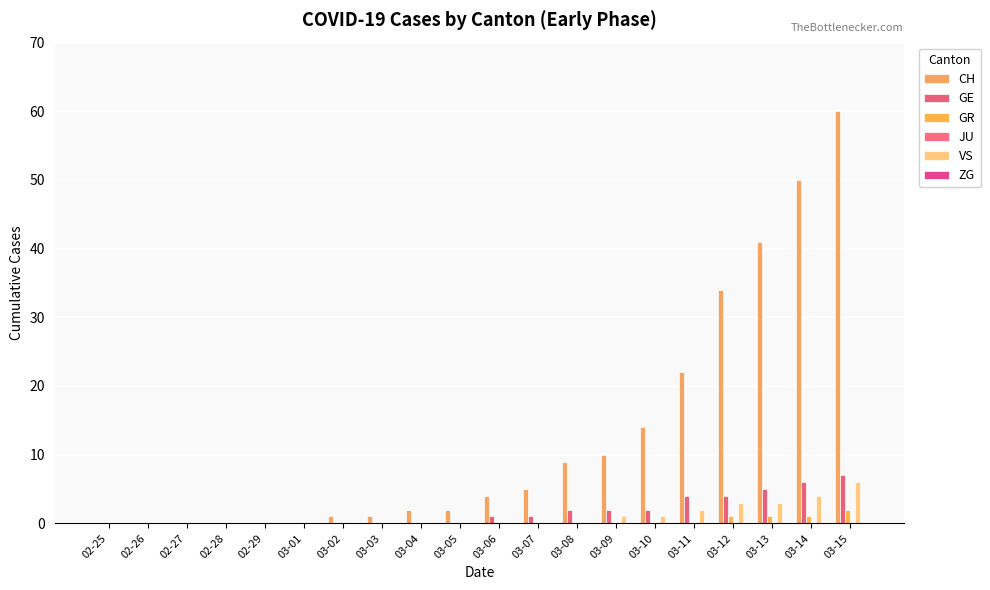

How many series are shown in this chart?

4